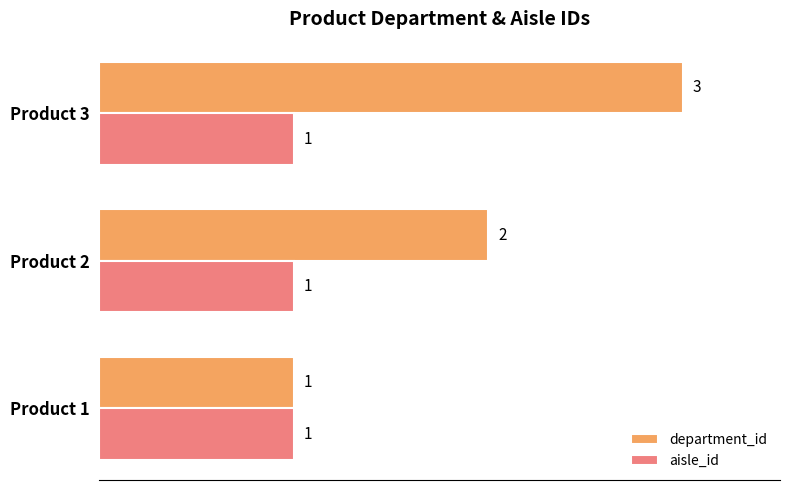

Which label corresponds to the largest value in the chart?

Product 3